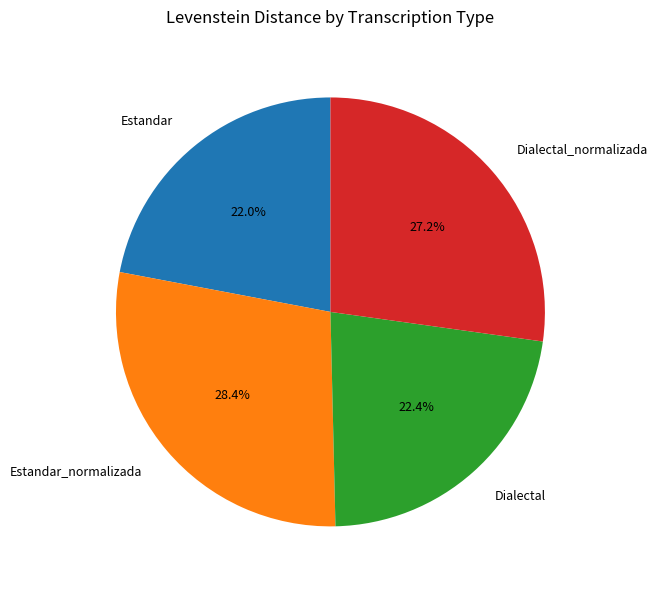

Does any single category account for the majority?

No